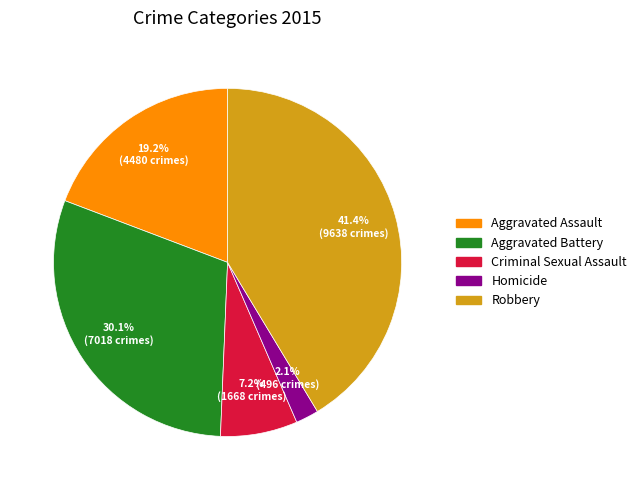

Which category has the smallest portion of the pie?

Homicide